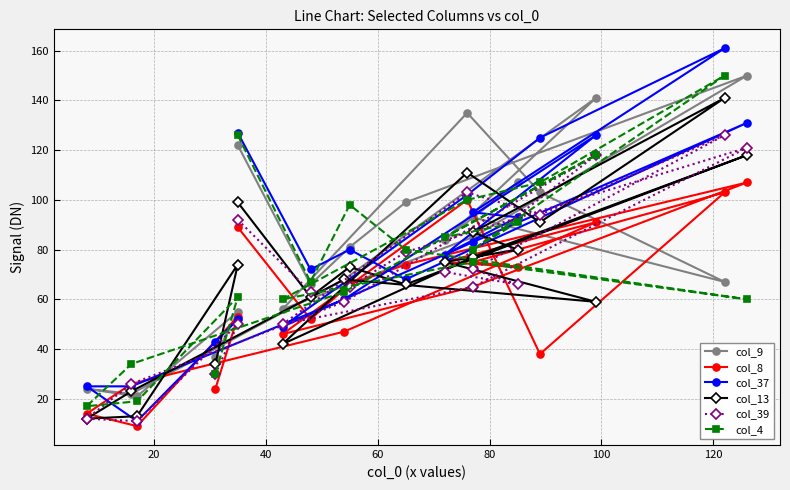

How many lines are shown in the chart?

6